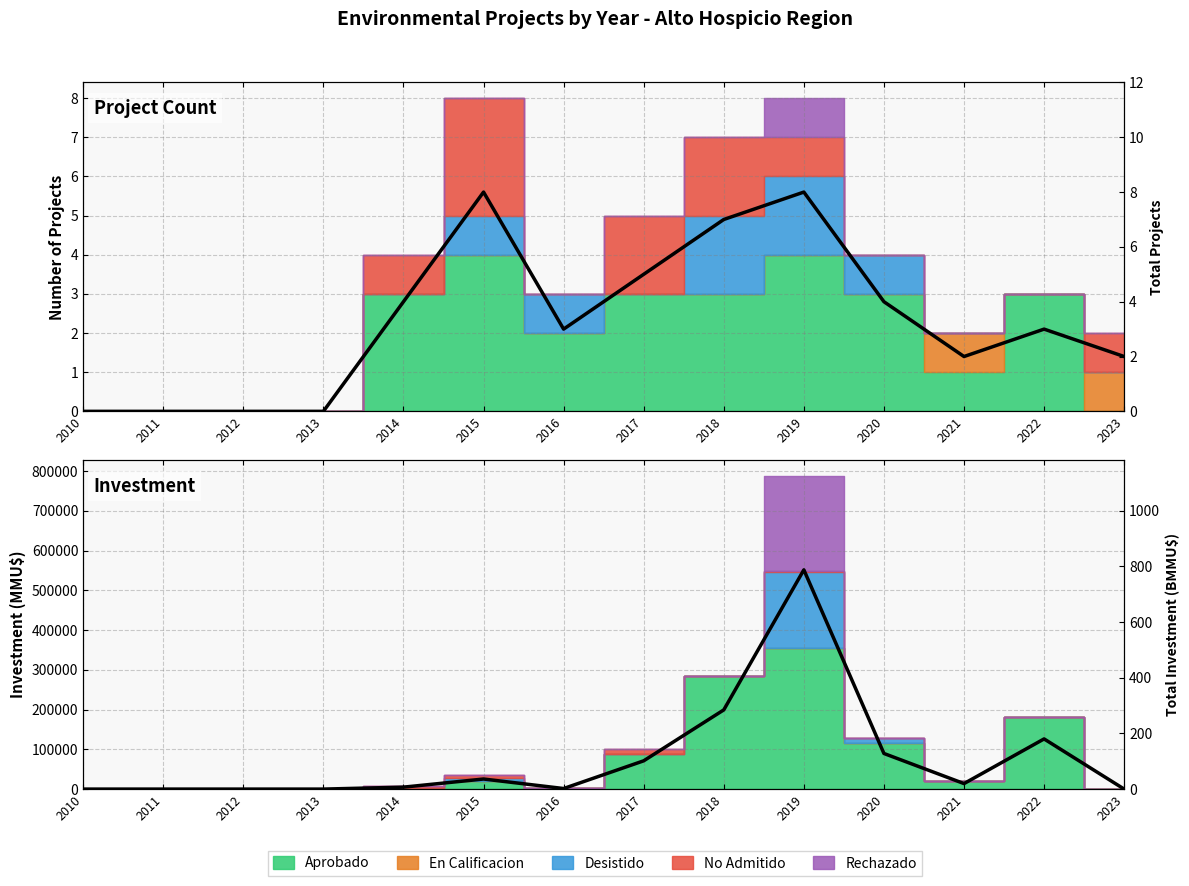

Where does the Total Investment series first go above 19?

2015